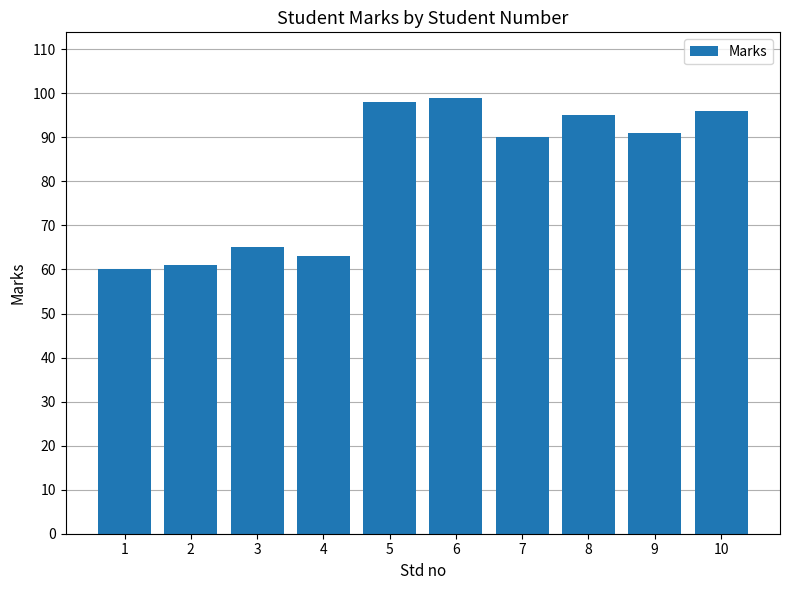

How many data points does each series have?

10